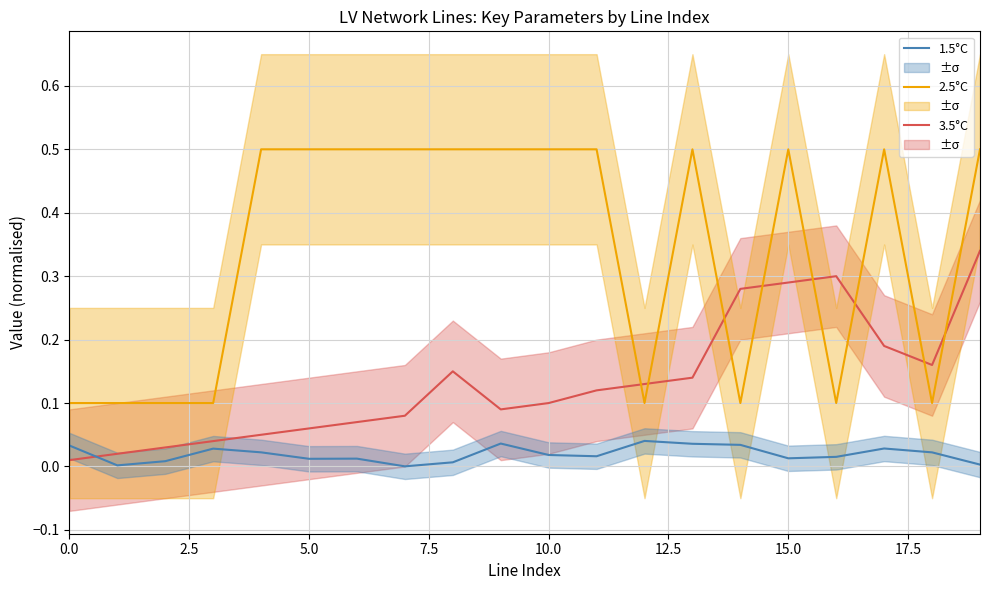

What are all the series names shown in the legend?

3.5°C, 2.5°C, 1.5°C